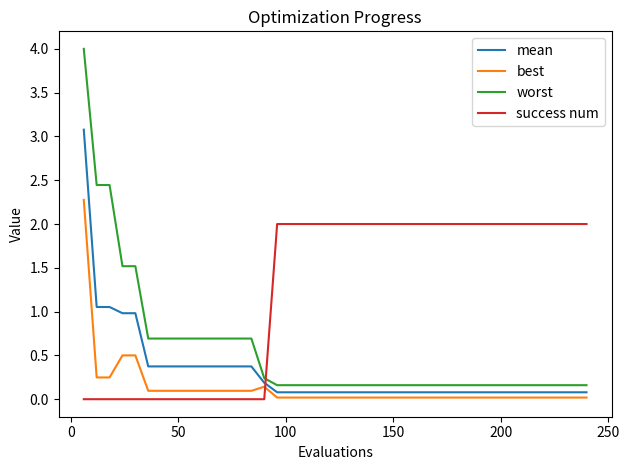

What is the sum of all worst values?

22.4